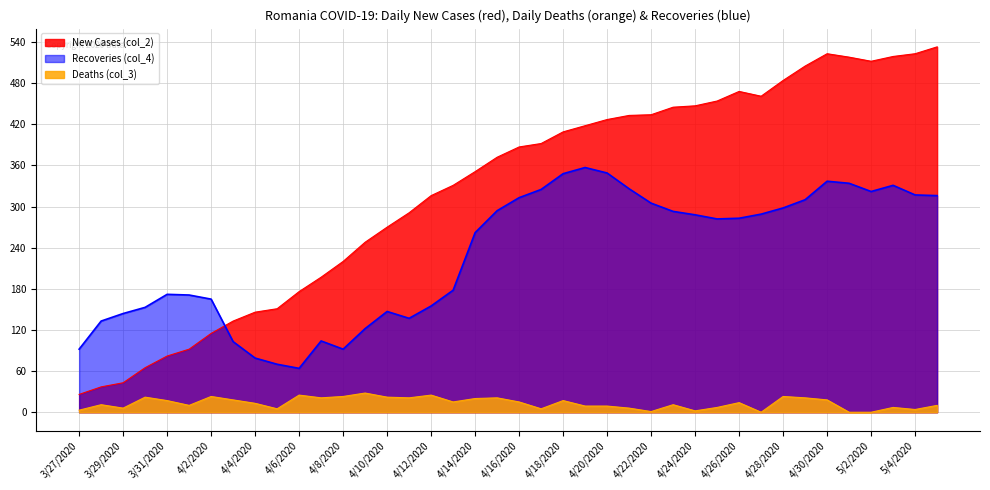

What is the greatest value displayed?

533